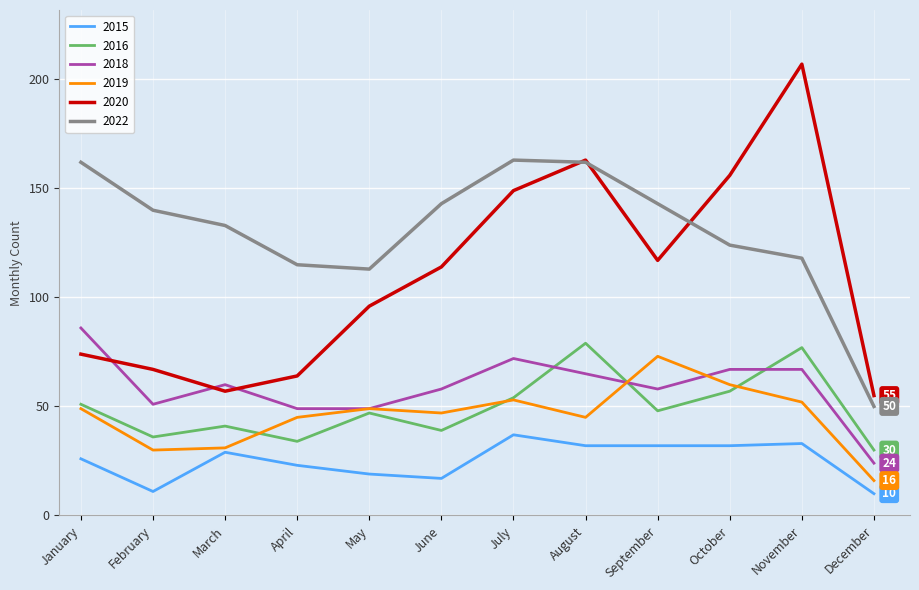

Between February and April, which series saw the biggest shift?

2022